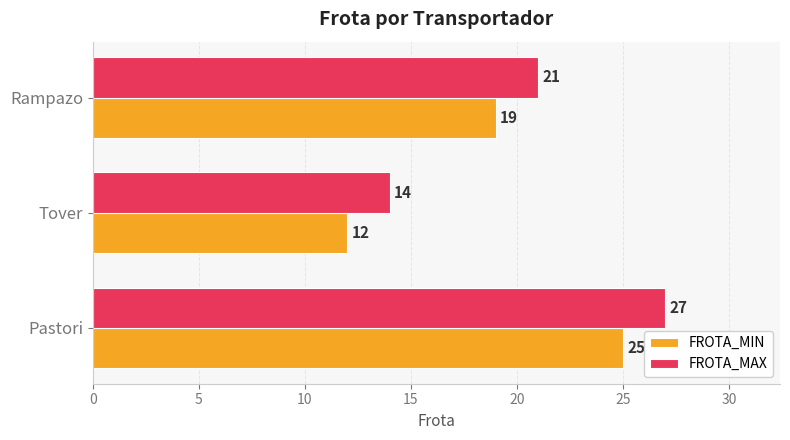

What is the sum of the FROTA_MIN values at Rampazo and Pastori?

44